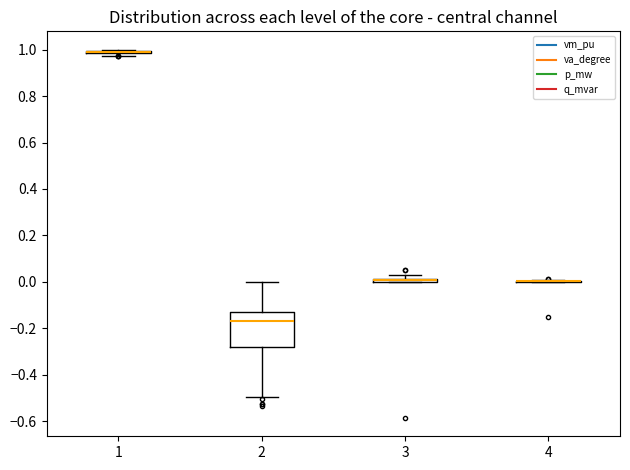

Comparing the boxes themselves (not the whiskers), which one is the tallest?

2